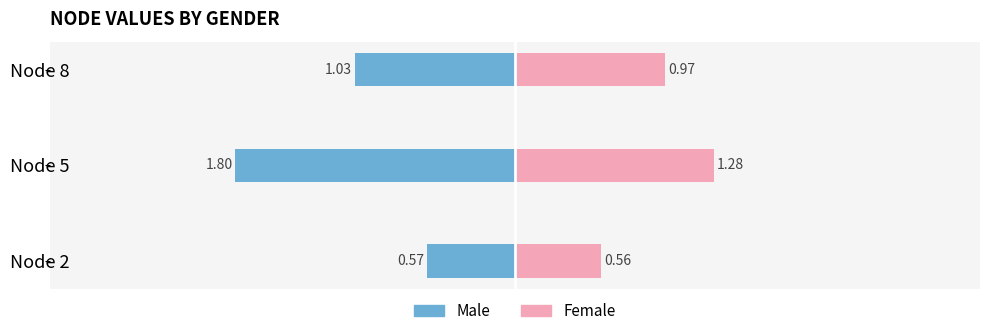

Read the Female value at −2.

1.3